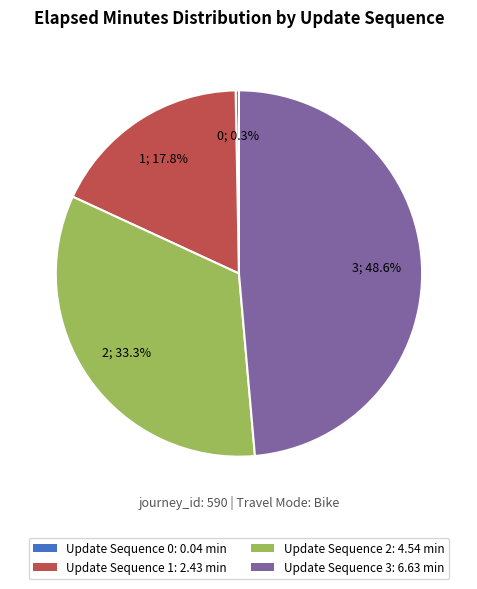

What percentage do Update Sequence 2: 4.54 min and Update Sequence 0: 0.04 min together represent?

33.6%